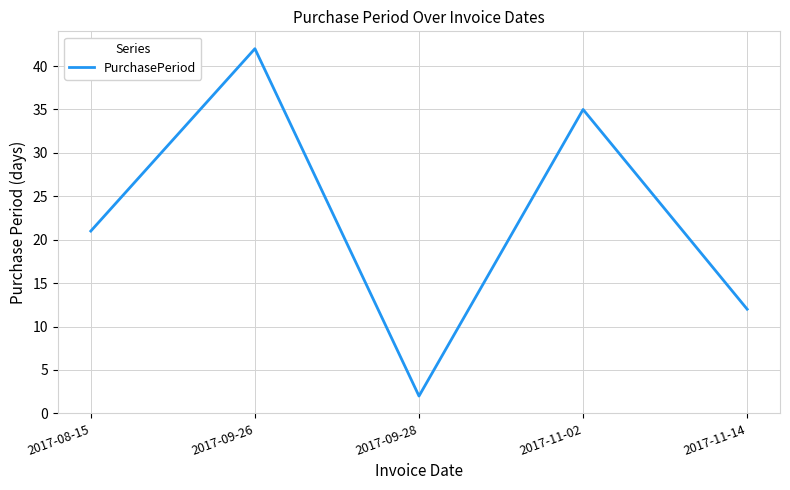

What position from the left is 2017-11-02?

4